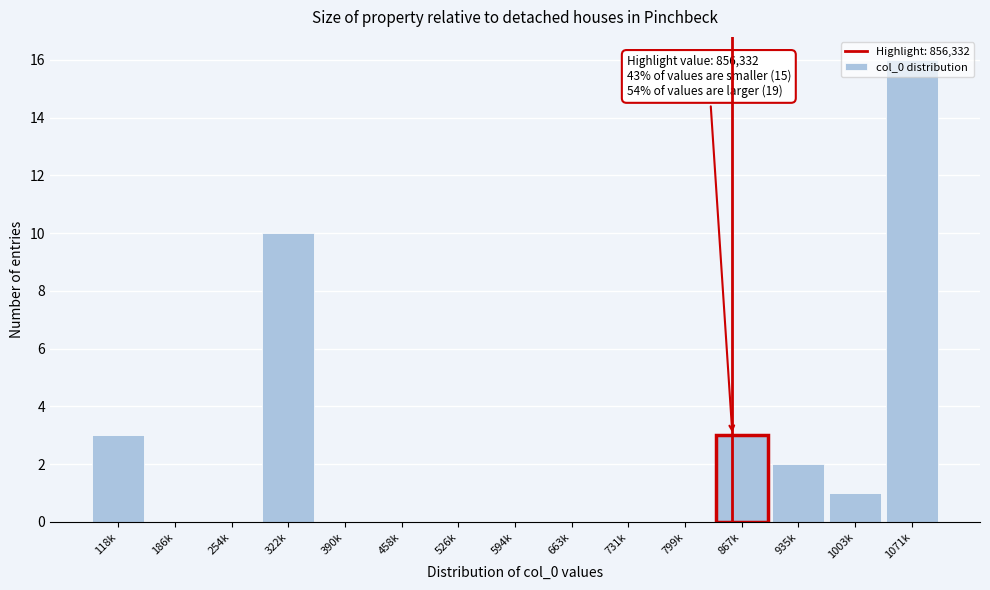

What is the change in value from 254k to 935k?

+2